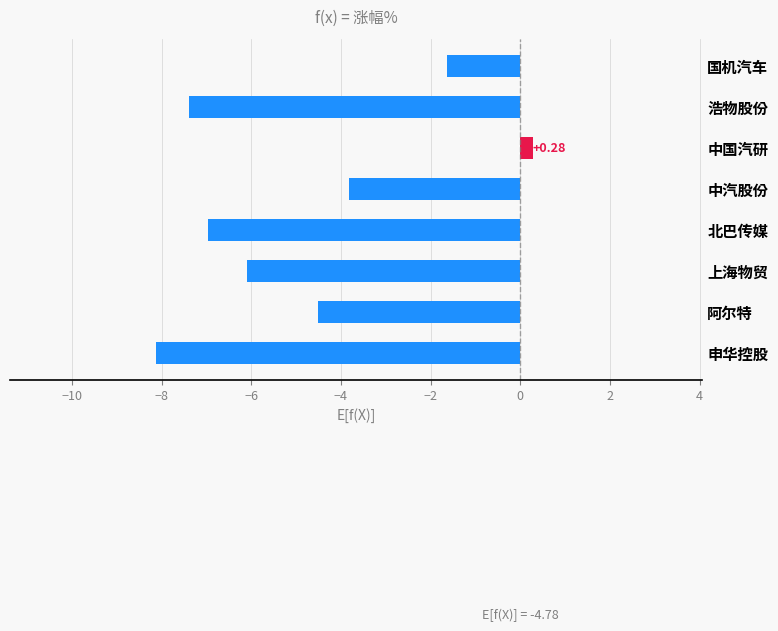

What is the sum of all values?

-38.3